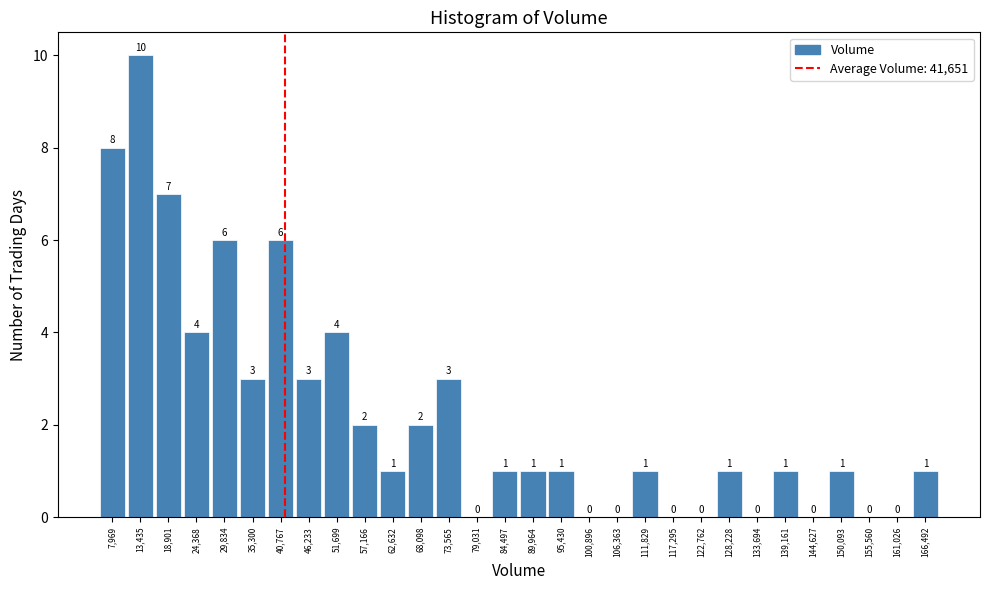

What is the height of the bar covering 11000 to 16000 on the x-axis? The bar edges are not printed on the chart, so give them approximately, as read against the axis.

10